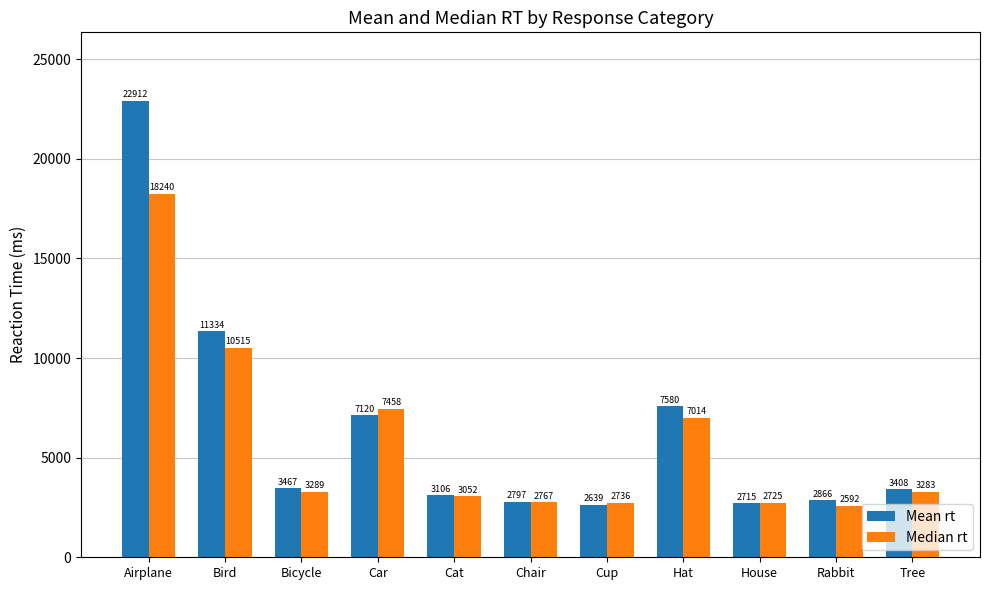

What value does the Median rt series have at House?

2725